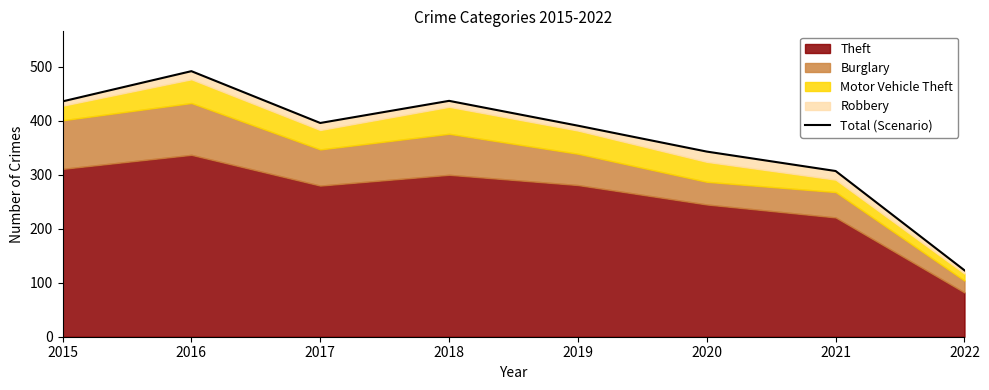

Rank the categories by value from highest to lowest.

2016, 2018, 2015, 2017, 2019, 2020, 2021, 2022